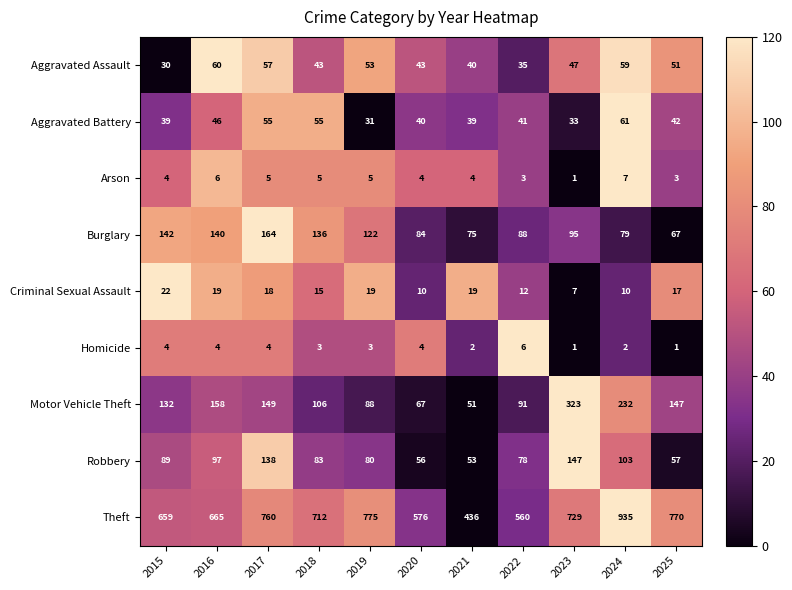

At which label does Robbery reach its peak?

2023